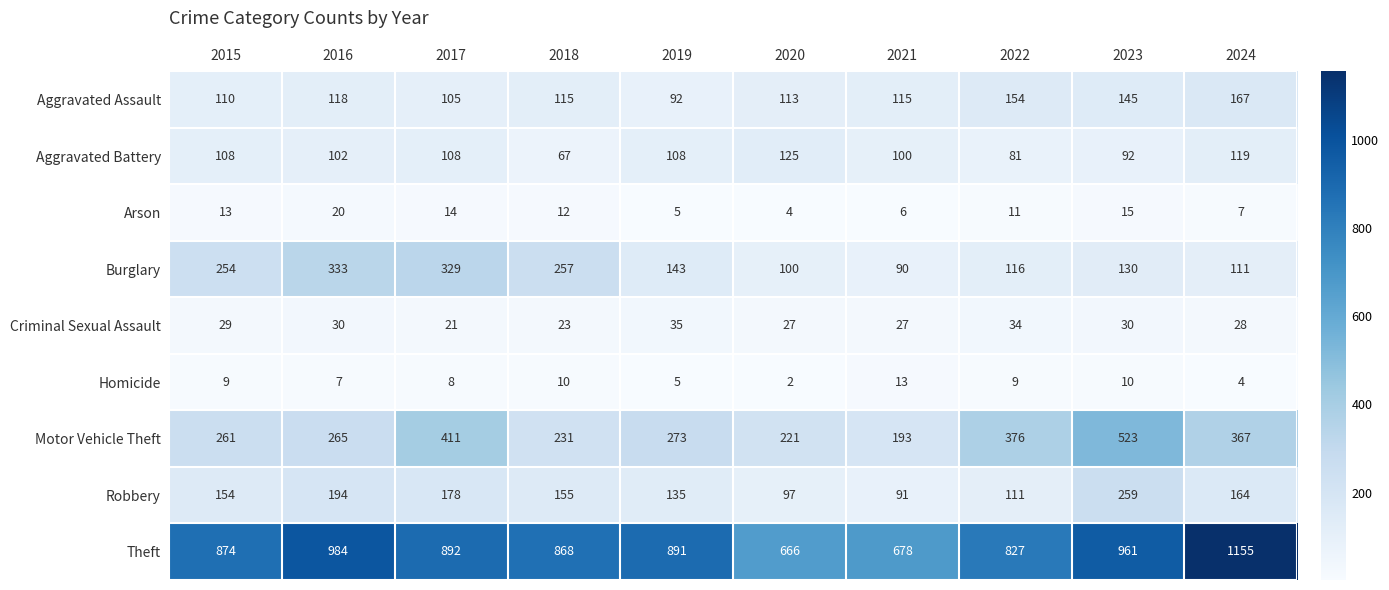

What is the total value across all series at 2020?

1355